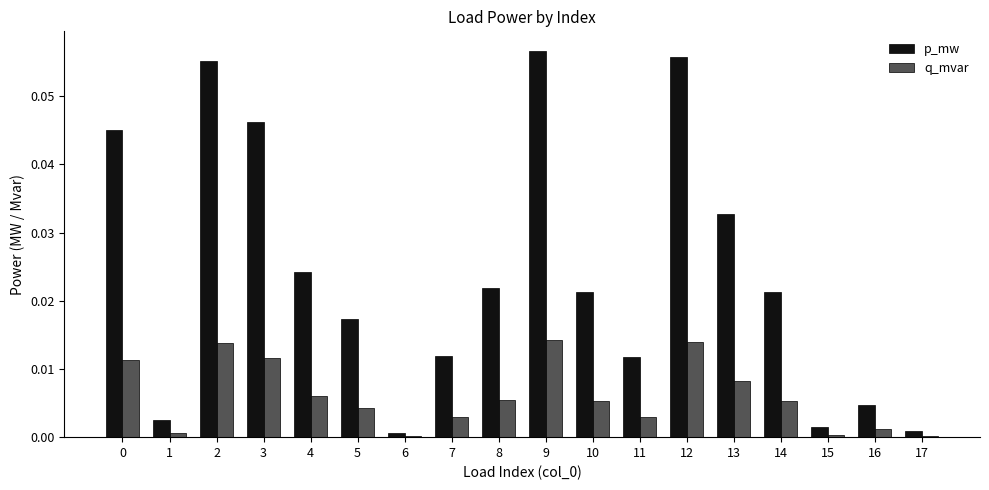

What are all the series names shown in the legend?

p_mw, q_mvar